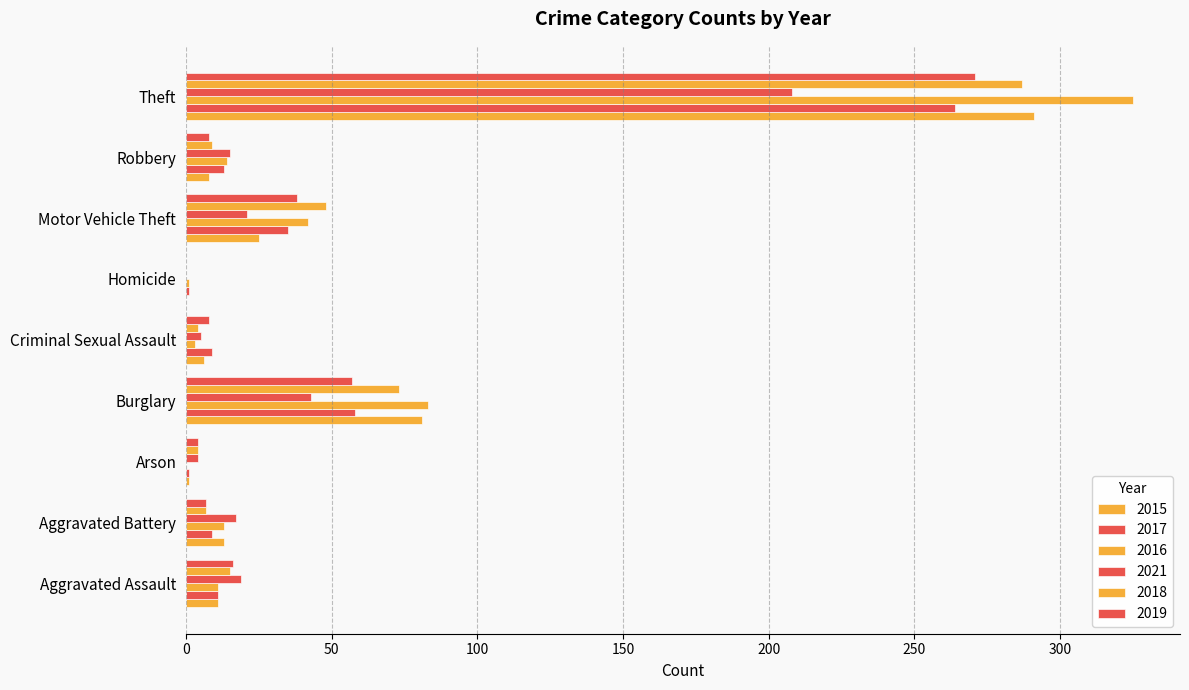

How many data points does each series have?

9